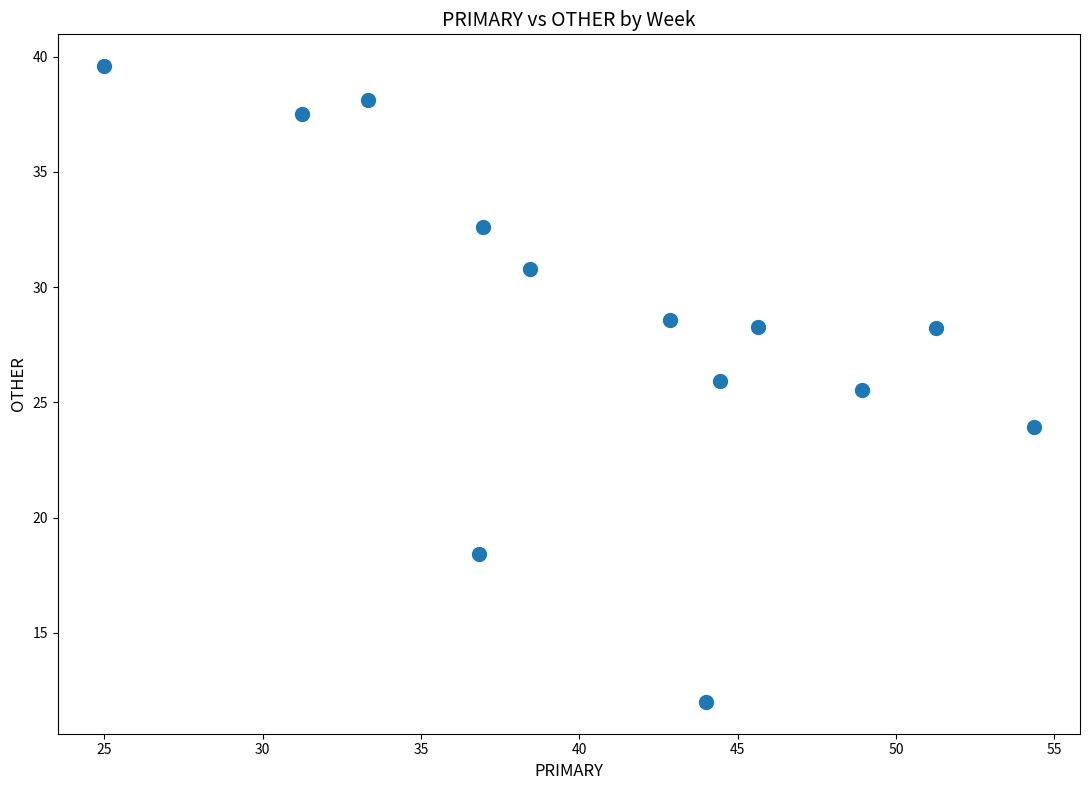

What Y value in the scatter plot is closest to 25?

25.5